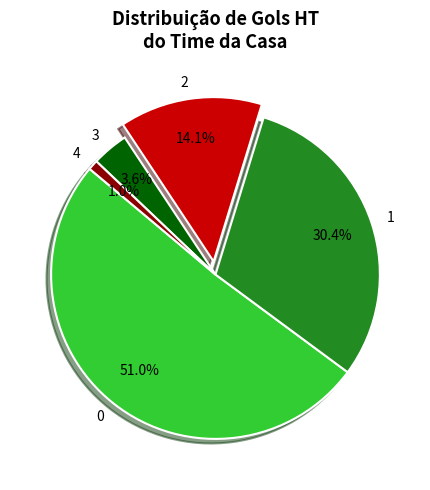

True or false: 4 accounts for 1% of the total.

True